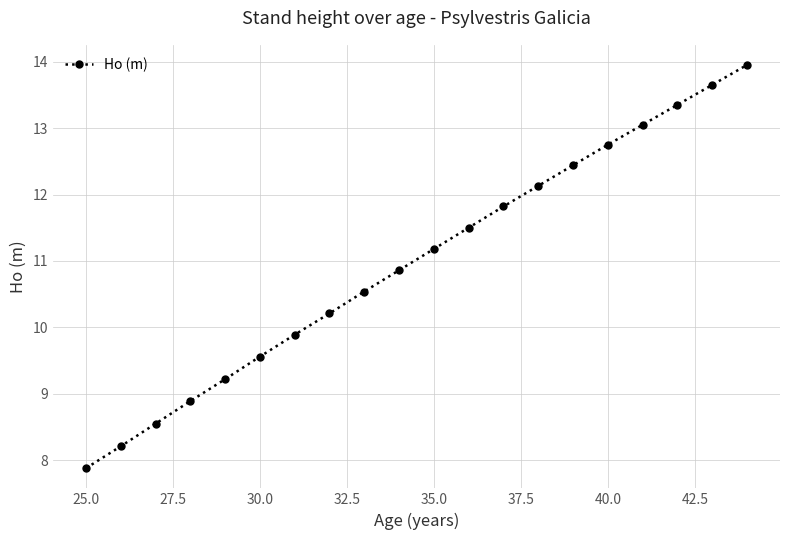

True or false: there are more than 2 points higher than both neighbors.

False